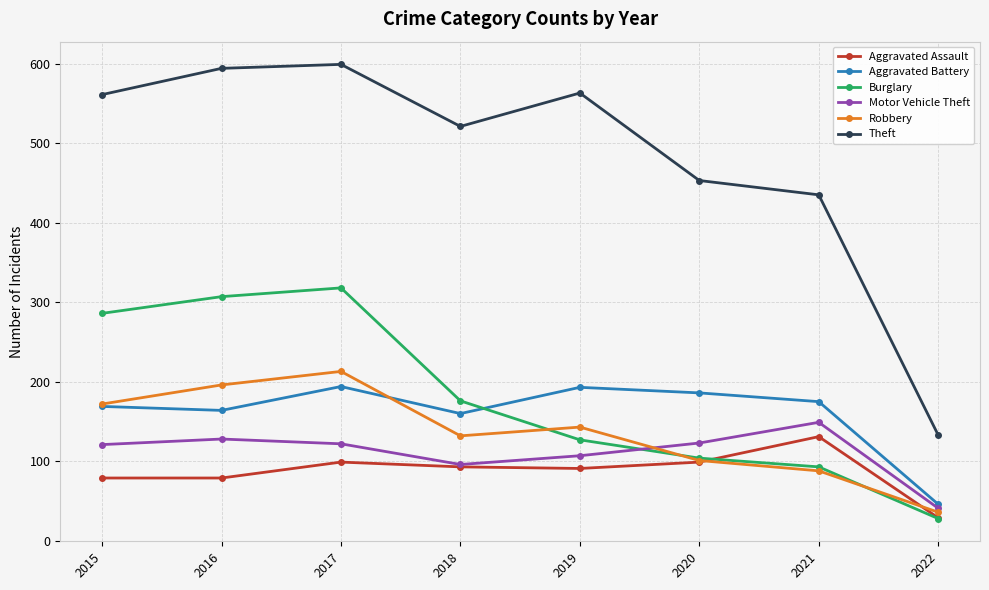

Between 2016 and 2020, which series saw the biggest shift?

Burglary